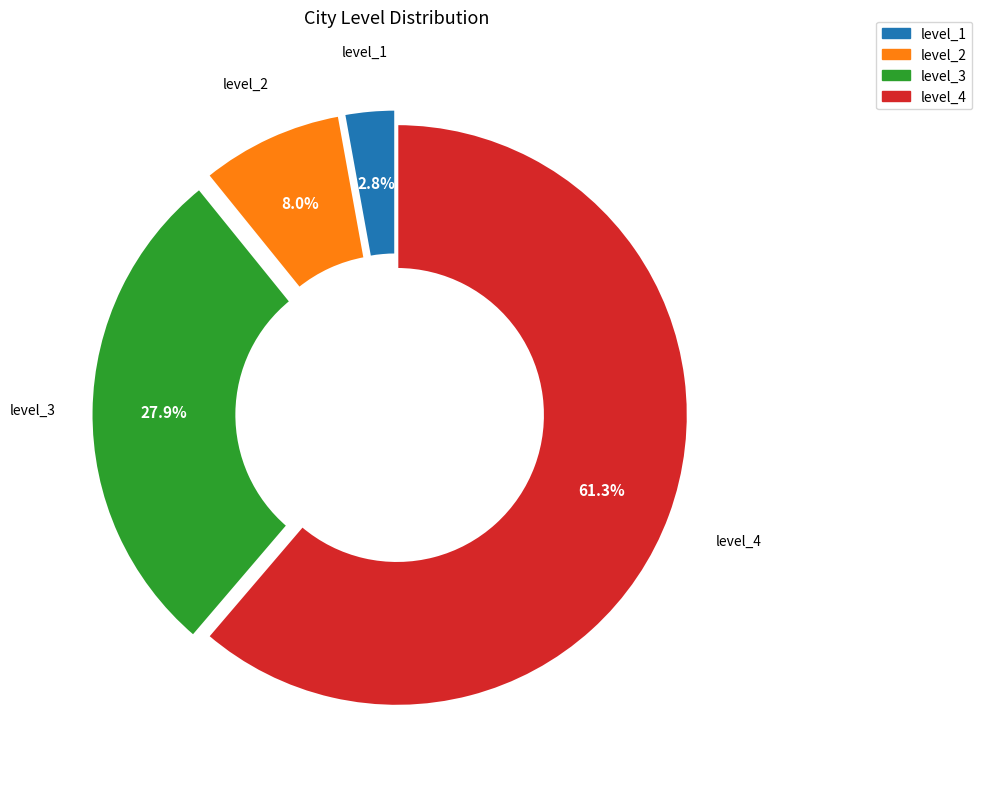

To the nearest percent, what is the difference between the level_2 and level_1 slice percentages?

5%